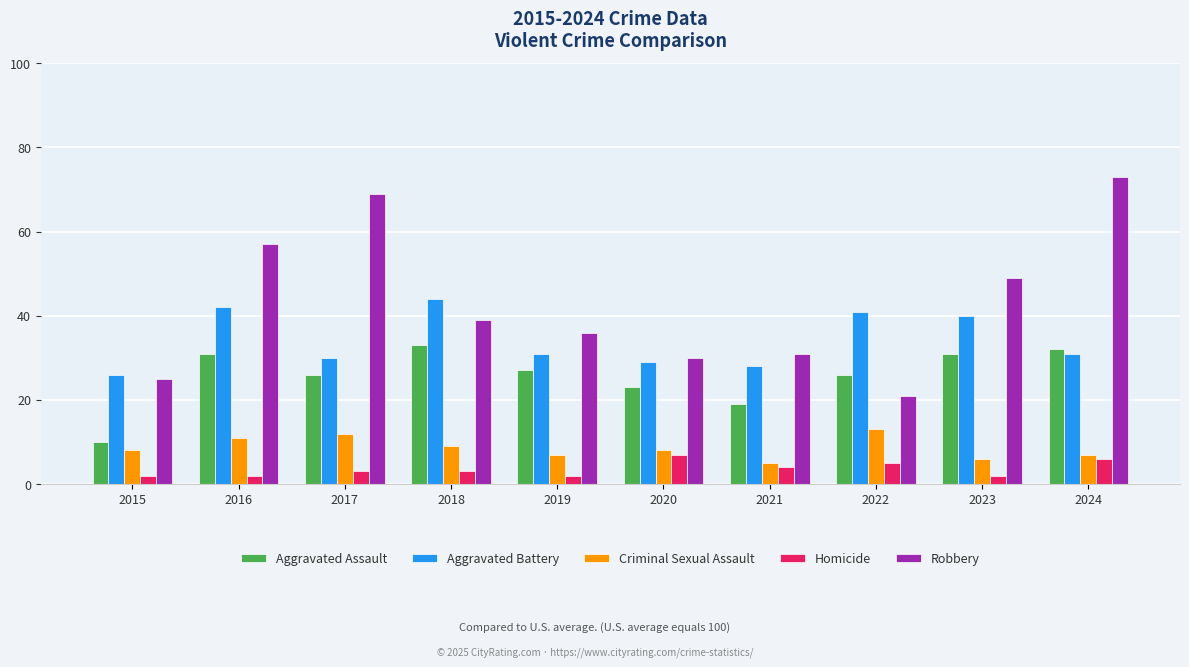

Which series has the widest spread of values?

Robbery